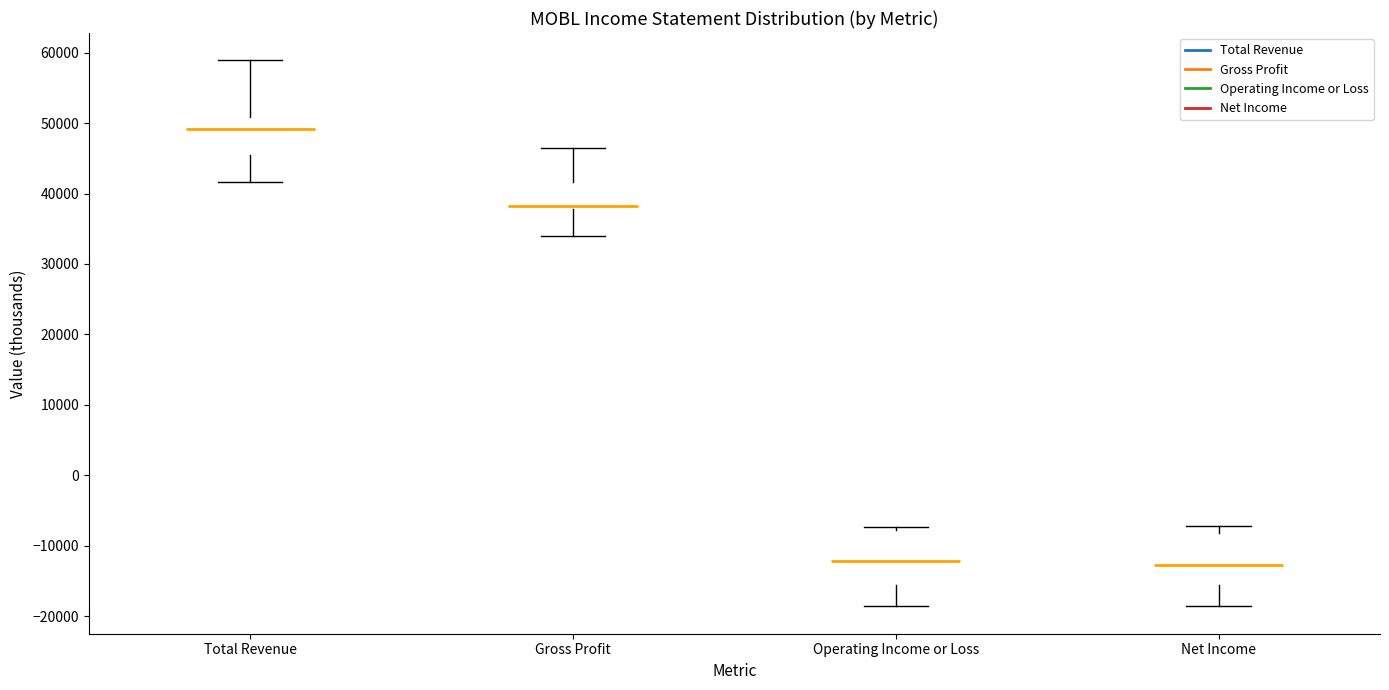

Where is the upper edge of the box for Gross Profit on the y-axis? The values are not printed on the chart, so give them approximately, as read against the axis.

42000